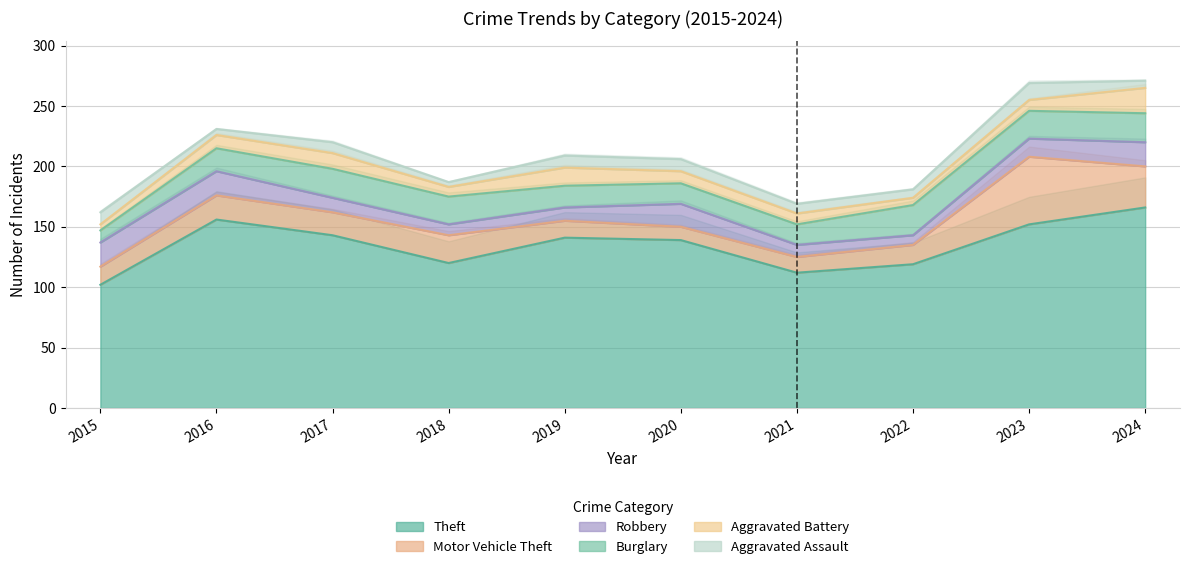

At which category does Theft reach its first local peak?

2016